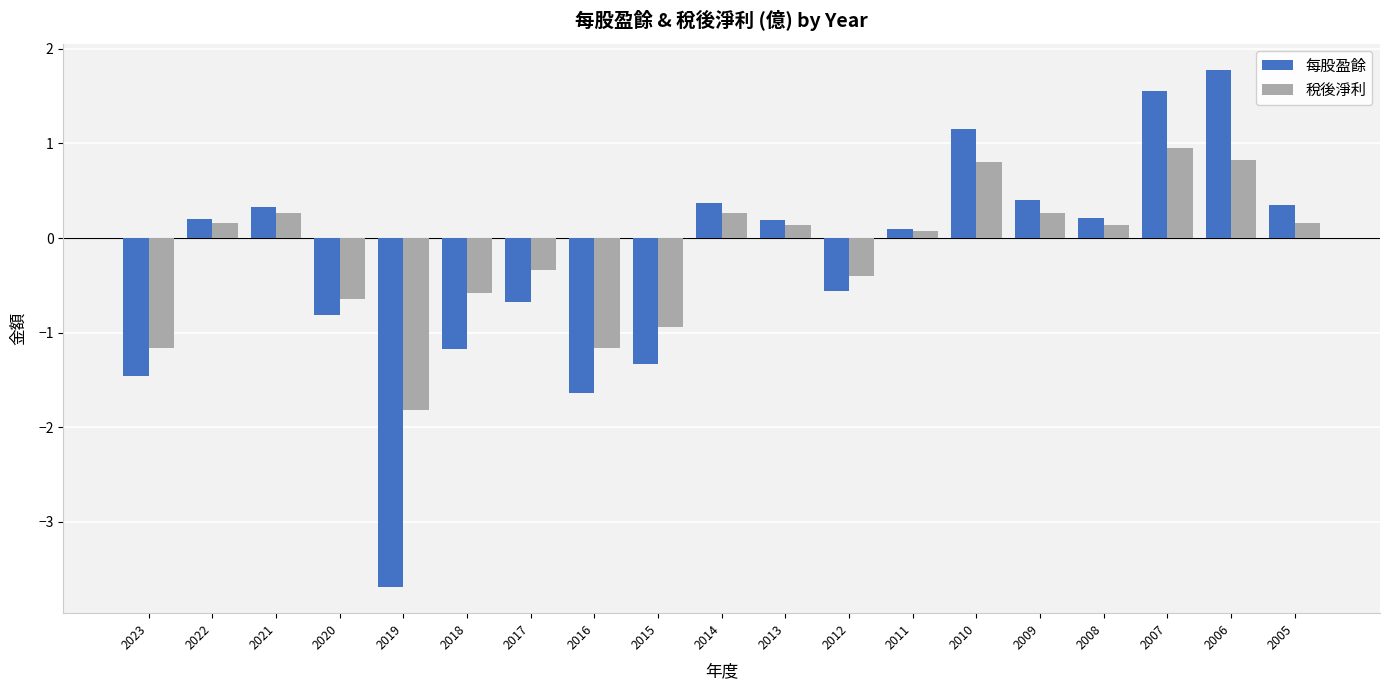

How many negative values does the 每股盈餘 series have?

8